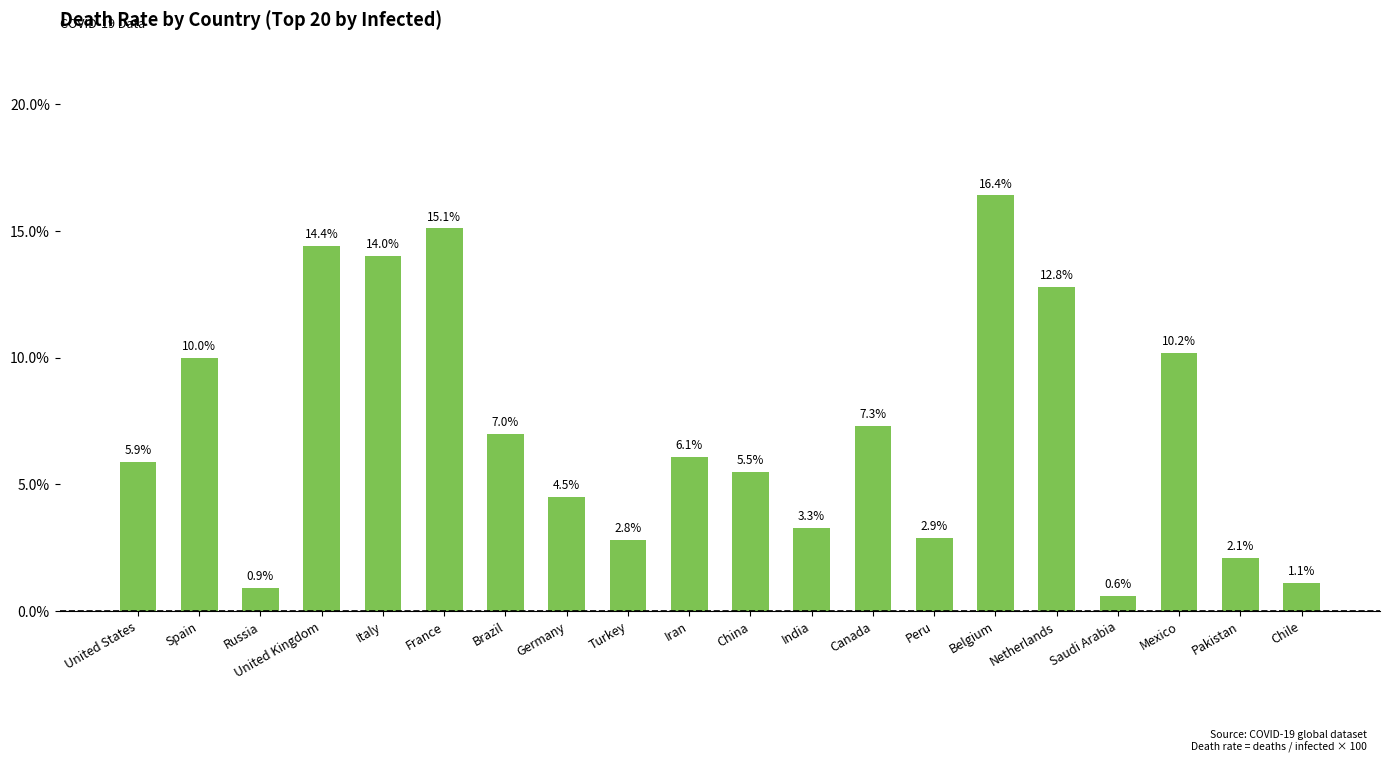

What position from the right is Canada?

8